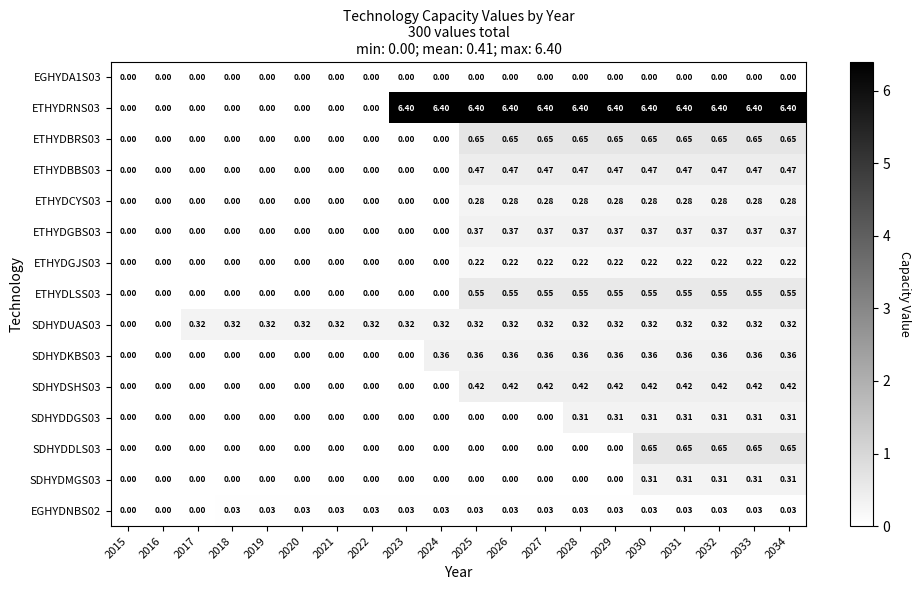

How many data points in SDHYDKBS03 are above 0?

11